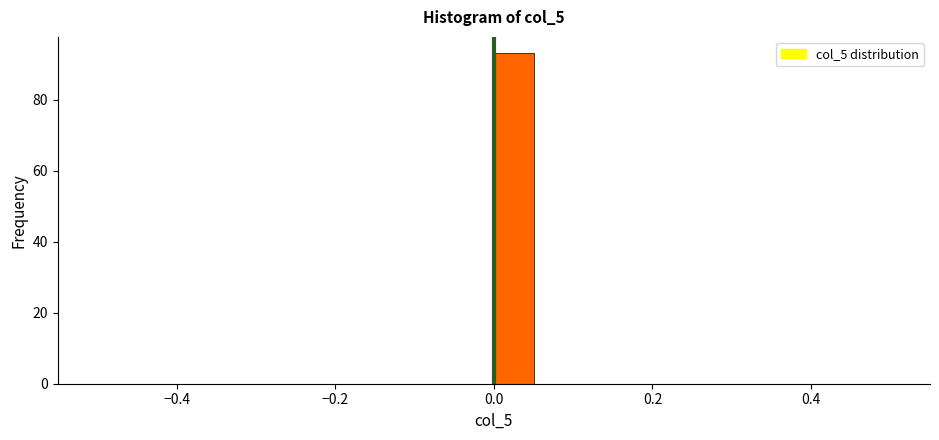

Read against the x-axis, roughly where is the centre of the tallest bar?

0.02